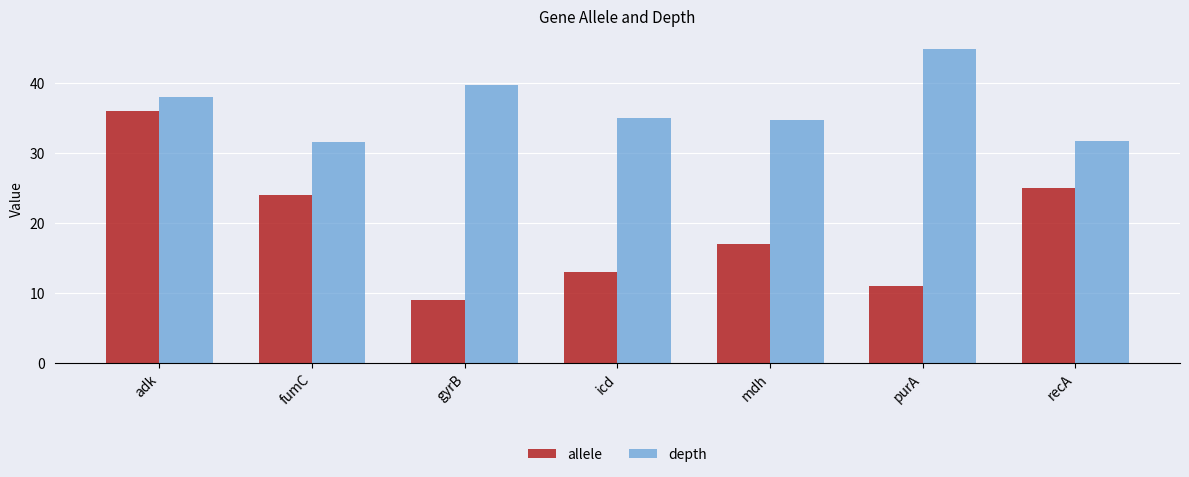

What is the total value across all series at purA?

55.8